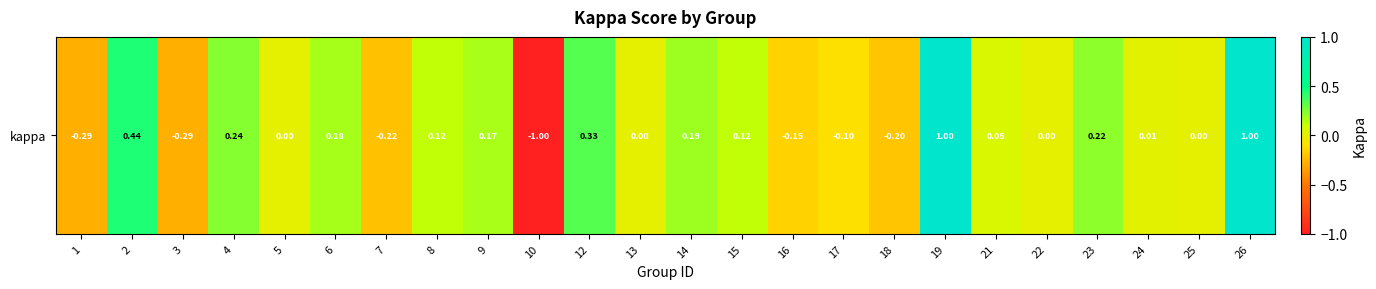

The value at 14 is 0.2. True or false?

True